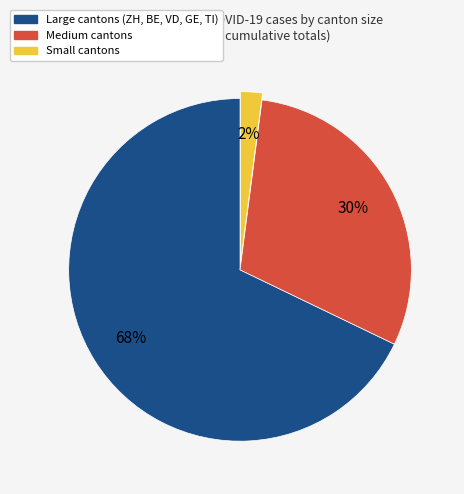

Does any single category account for the majority?

Yes